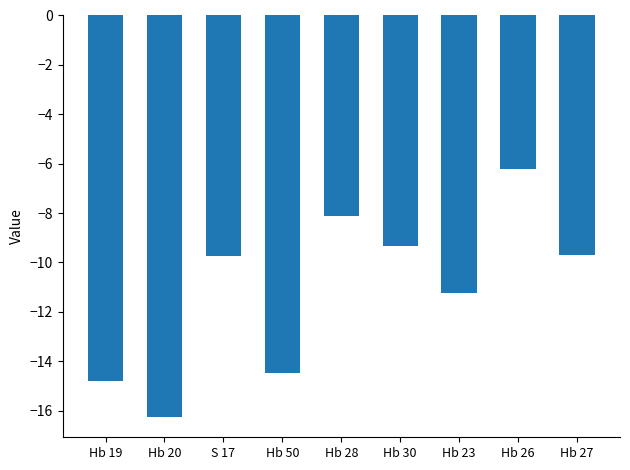

True or false: the data shows -8.1 at Hb 28.

True